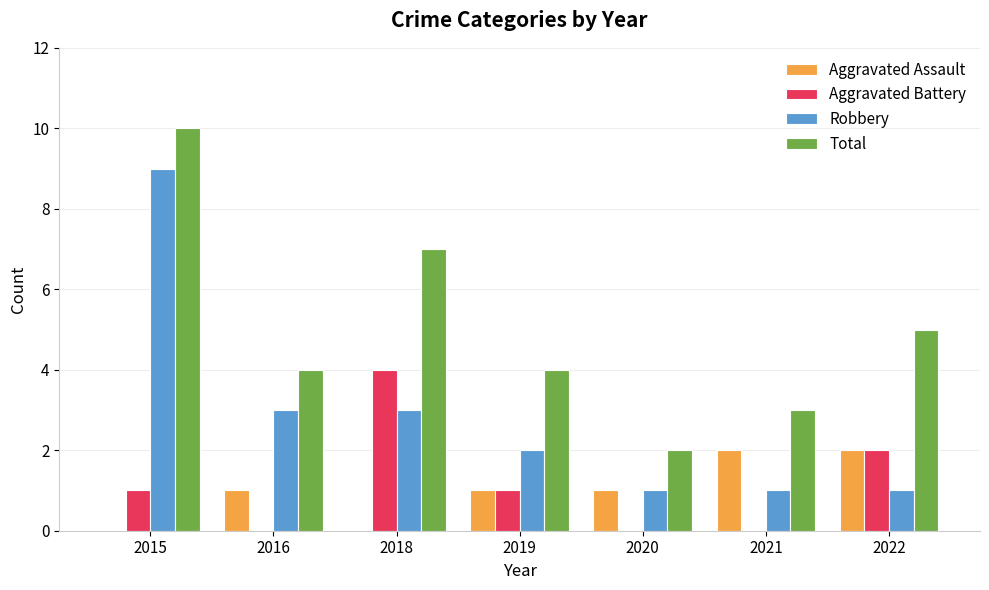

Reading left to right, extract all data points from this chart.

Aggravated Assault: 0	1	0	1	1	2	2
Aggravated Battery: 1	0	4	1	0	0	2
Robbery: 9	3	3	2	1	1	1
Total: 10	4	7	4	2	3	5